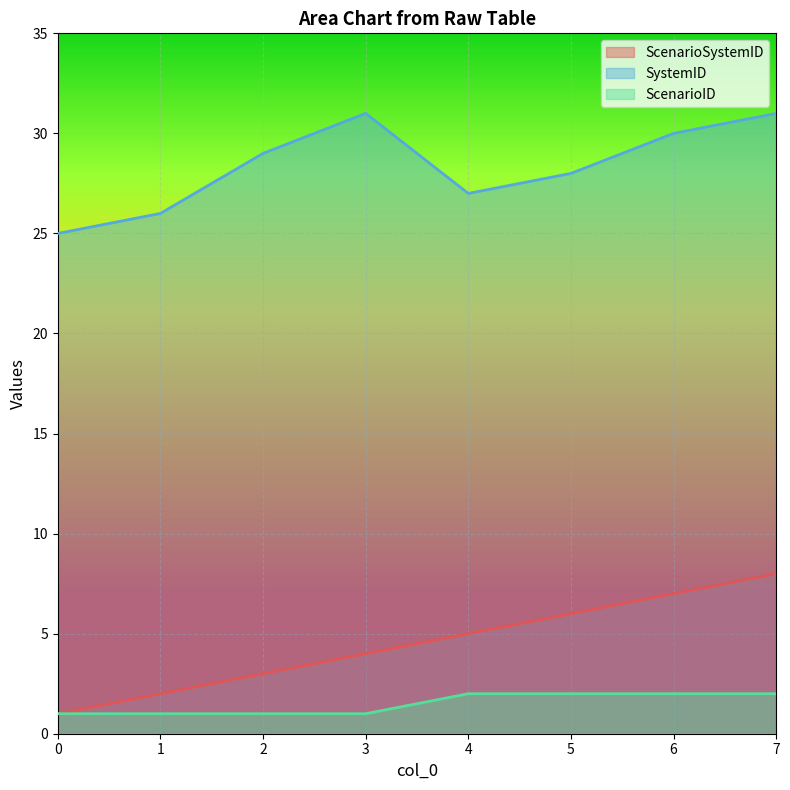

At which category is the sum across all series the highest?

7